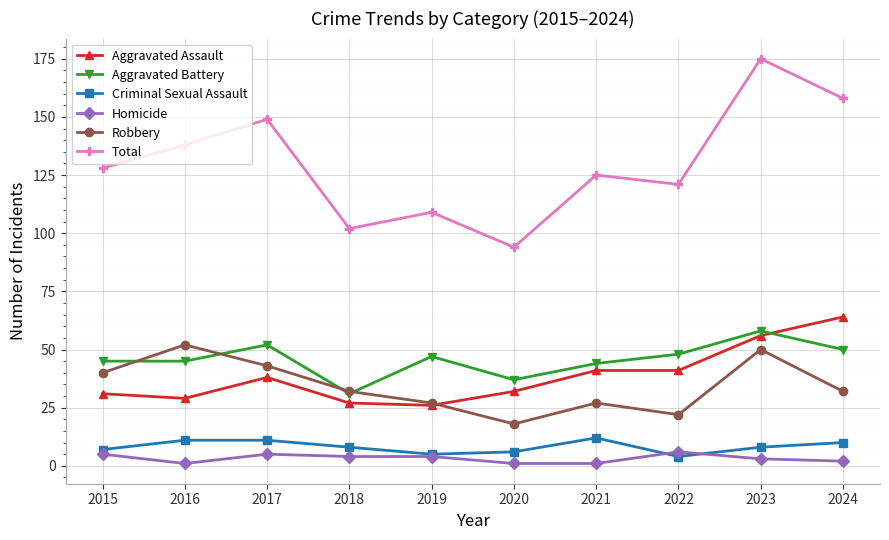

Read the Aggravated Assault value at 2018.

27